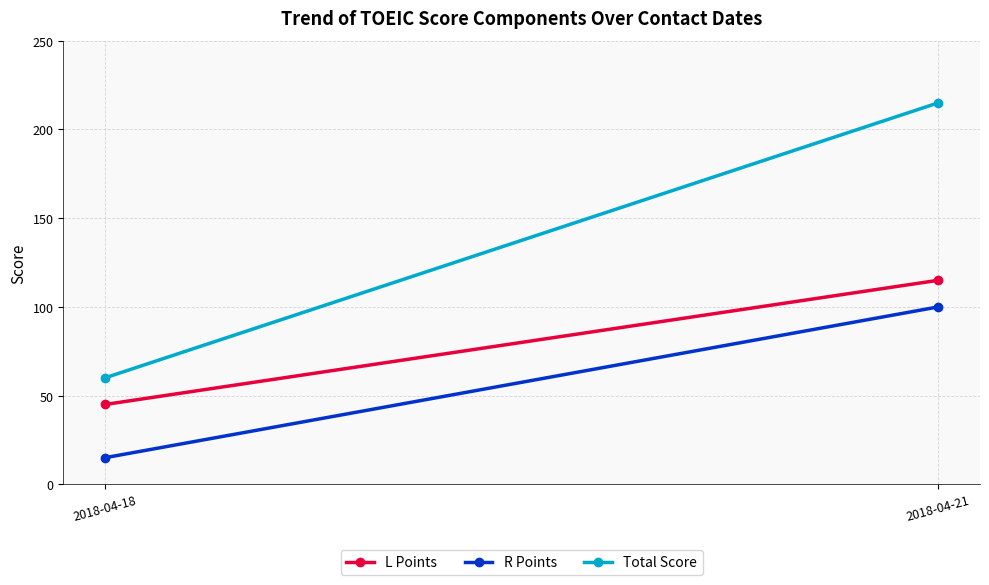

What is the value of the R Points point at the 2nd from the left?

100